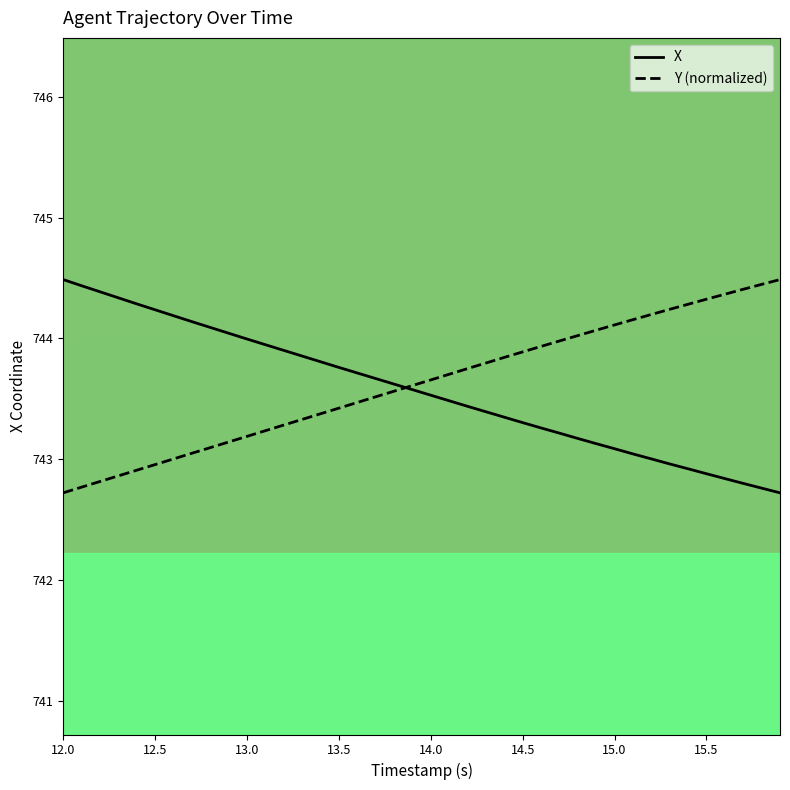

What is the maximum value shown in the chart?

744.5